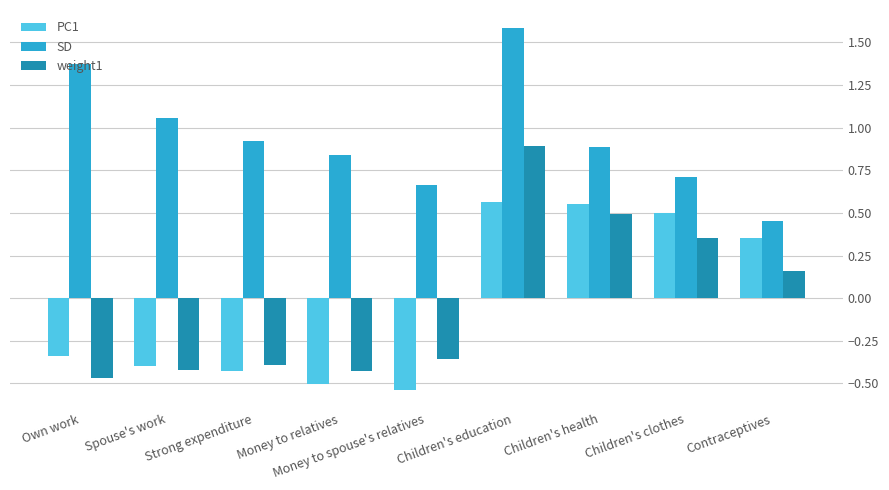

What position from the left is Strong expenditure?

3